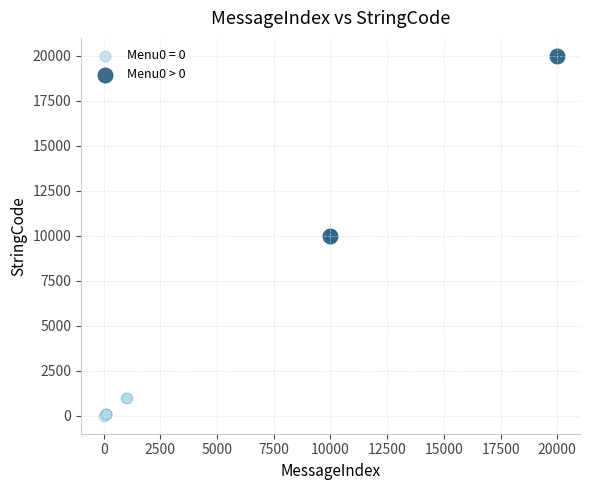

What are all the series names shown in the legend?

Menu0 = 0, Menu0 > 0